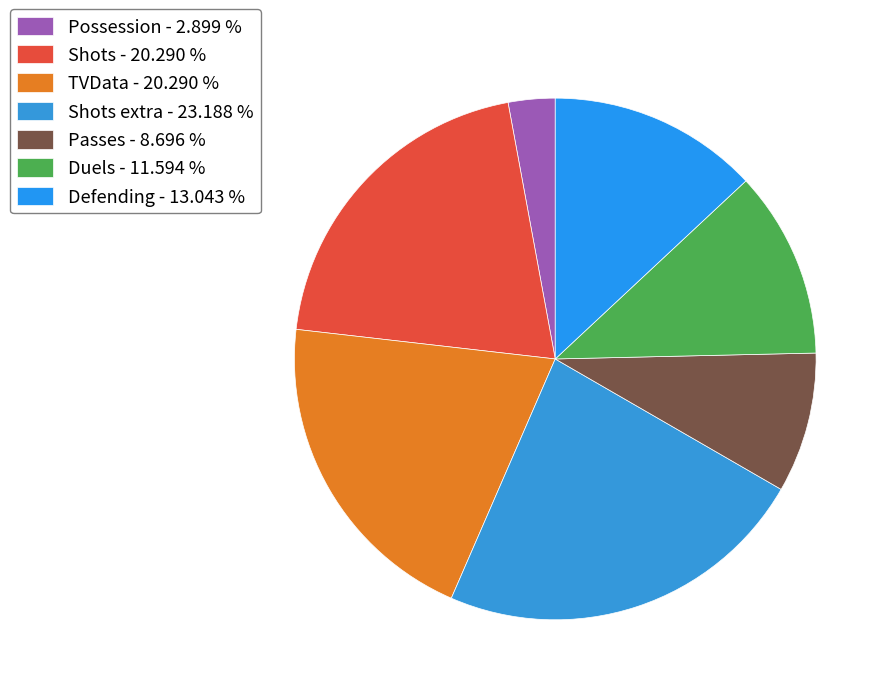

How many segments does this pie chart have?

7